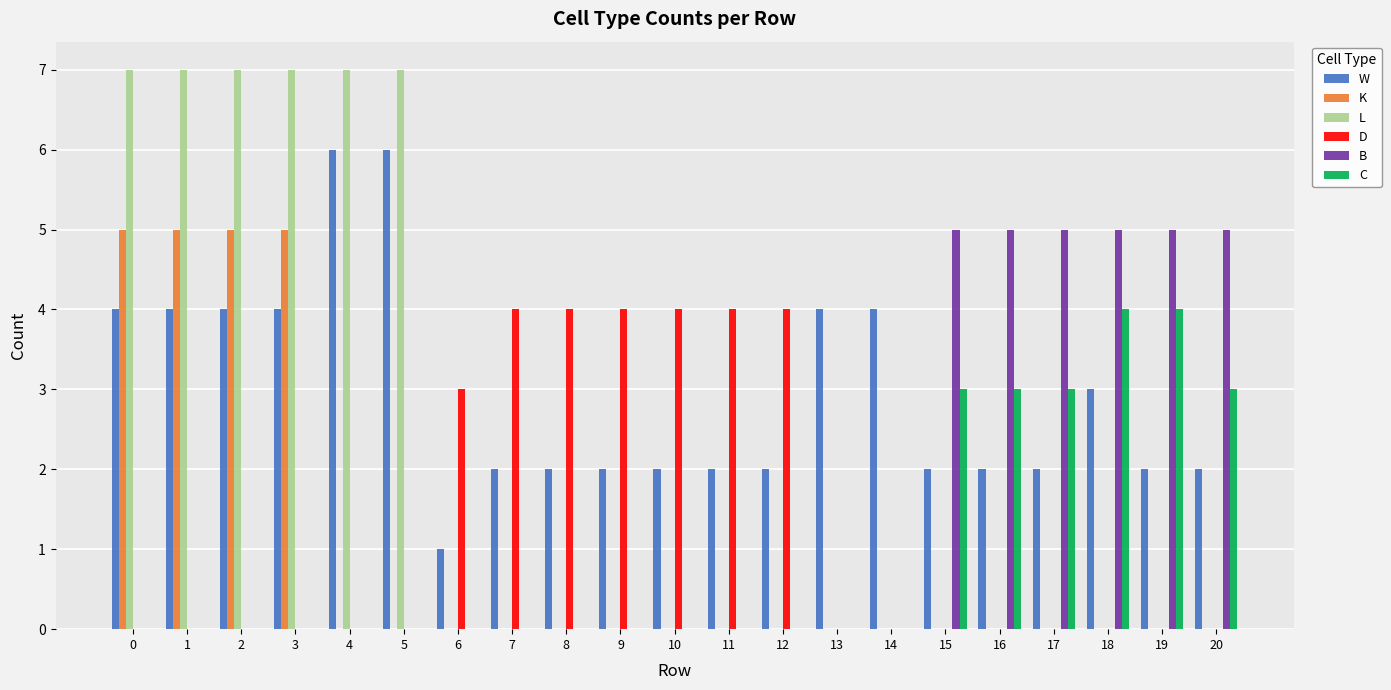

Between 13 and 18, which series saw the biggest shift?

B